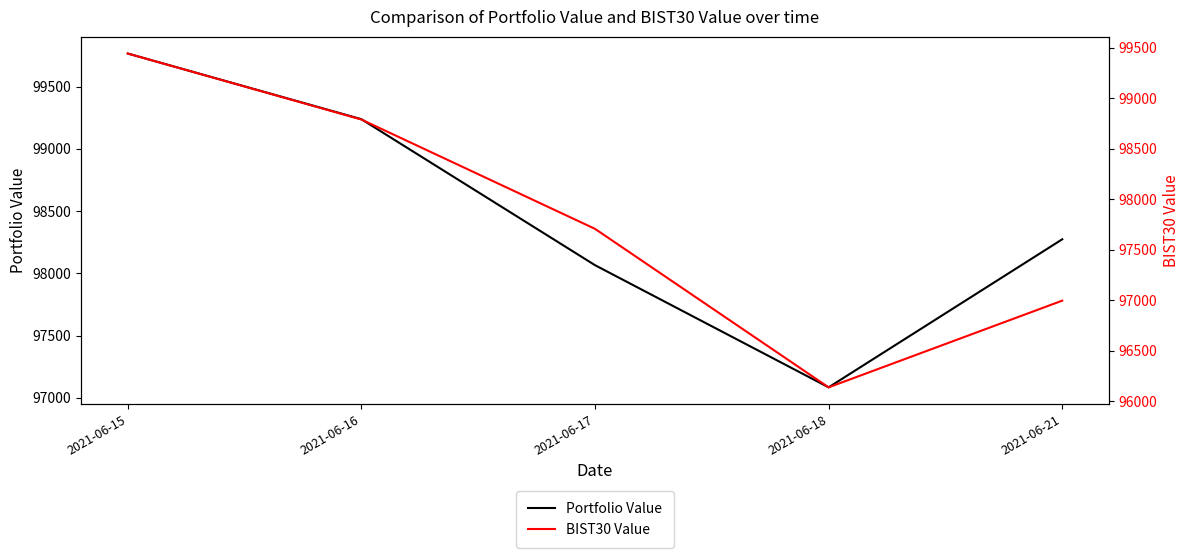

True or false: Portfolio Value has a value of 175918.1 at 2021-06-16.

False